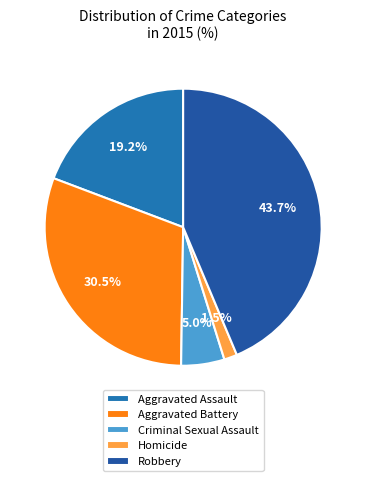

Count the number of slices in the pie.

5